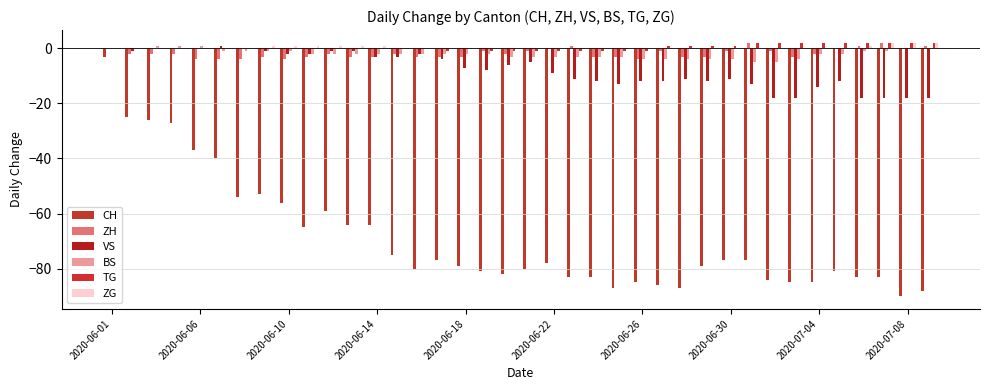

List the series in order of their peak value, lowest first.

CH, VS, BS, ZH, TG, ZG